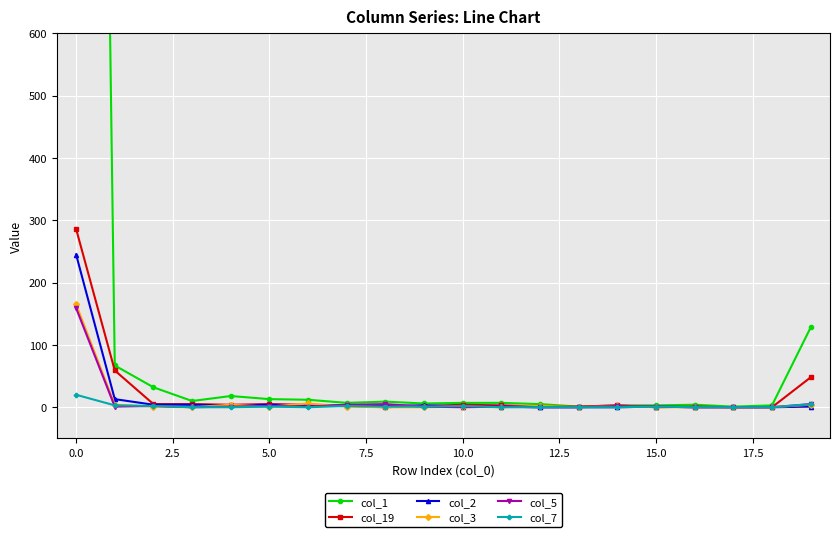

True or false: col_19 has more than 1 points higher than both neighbors.

True